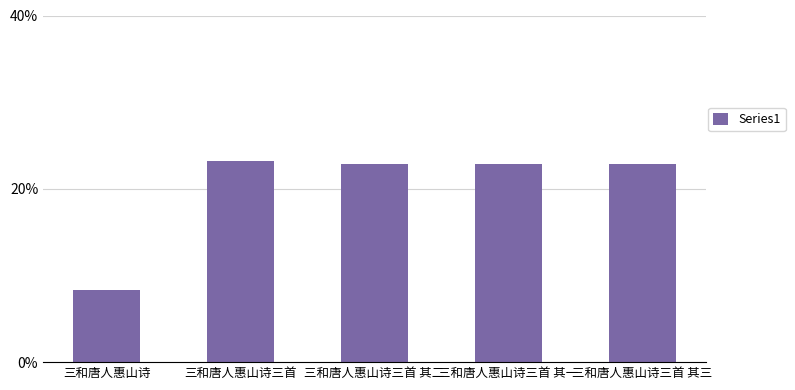

How many categories are shown in the chart?

5